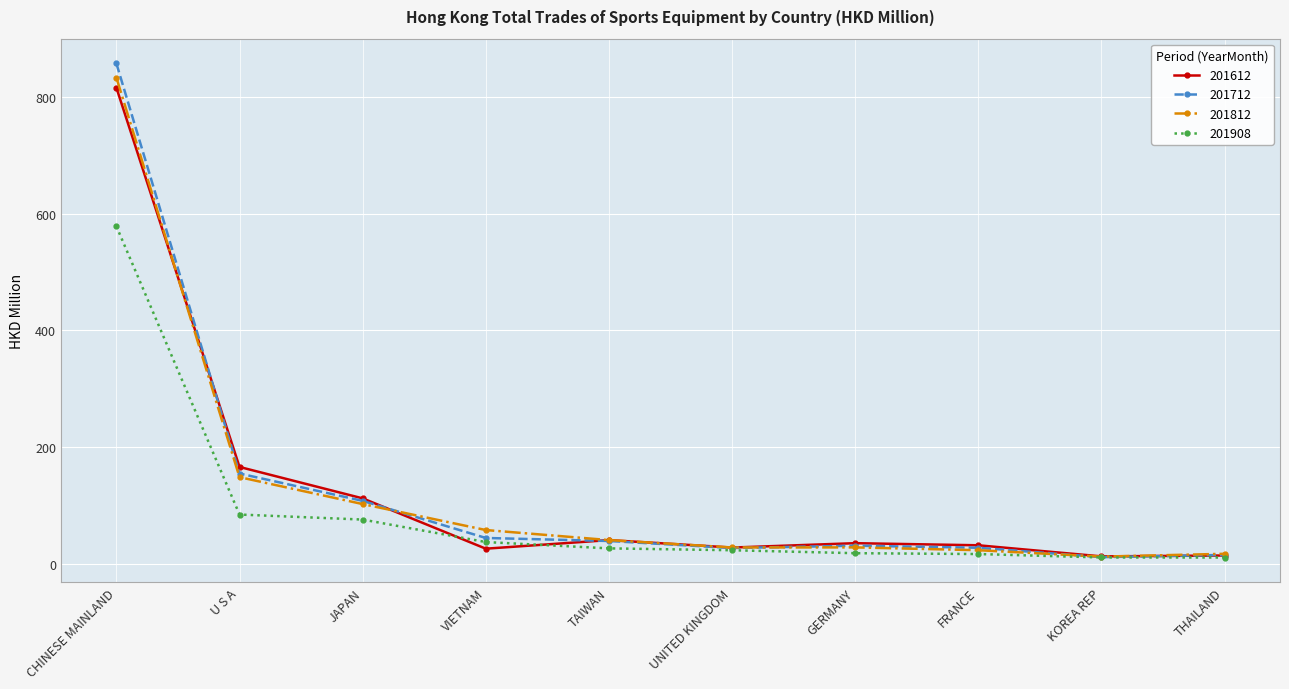

What position from the right is THAILAND?

1